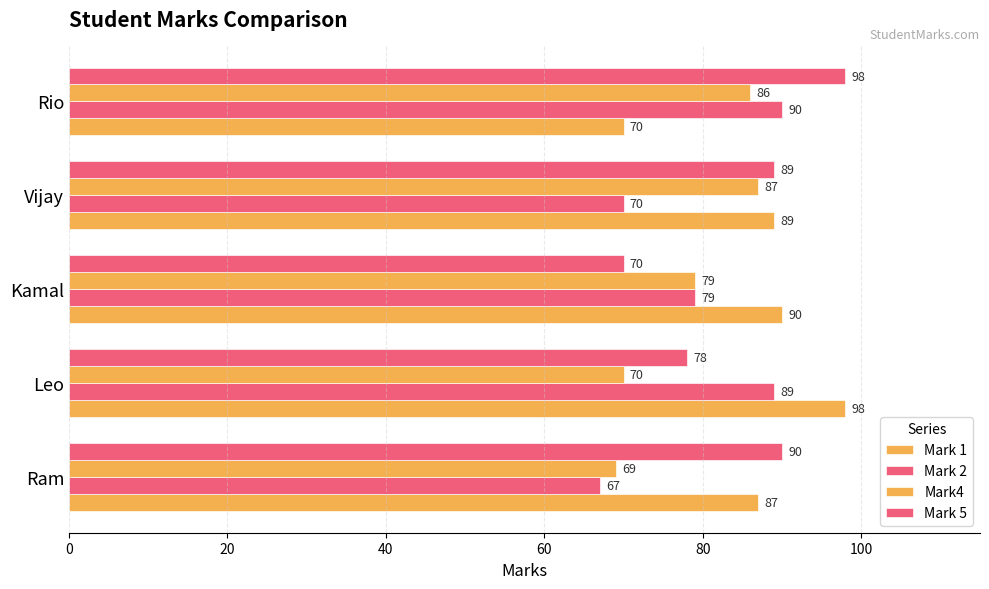

How many distinct data groups are displayed?

4